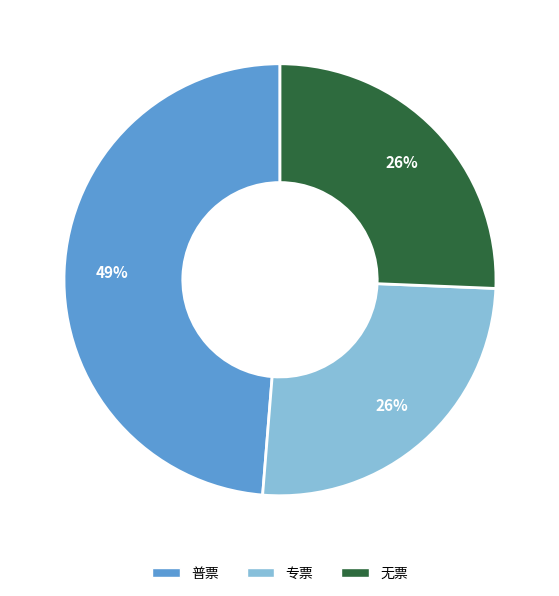

Is there a majority slice in this chart?

No